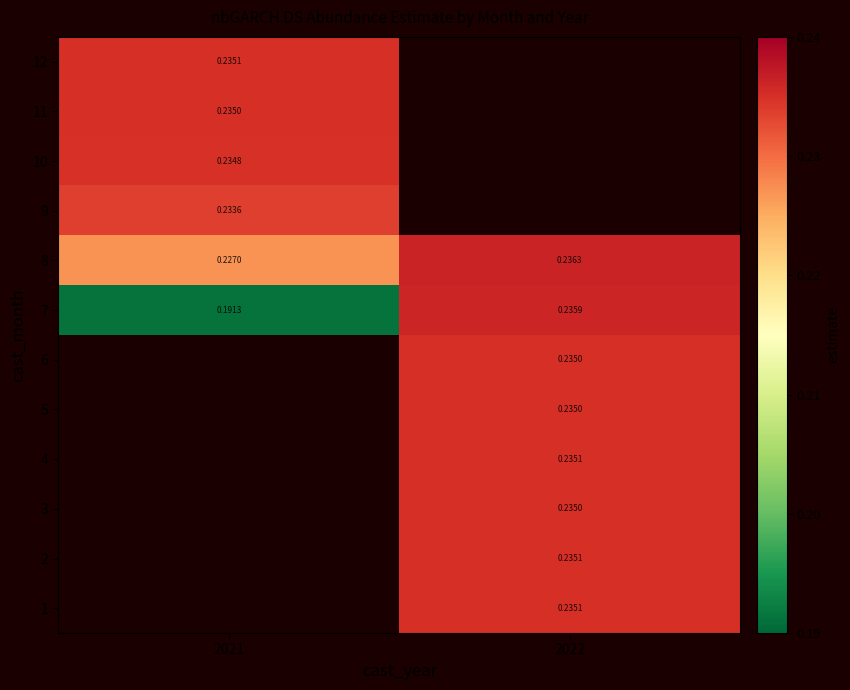

At which category does the chart reach its minimum across all series?

2021